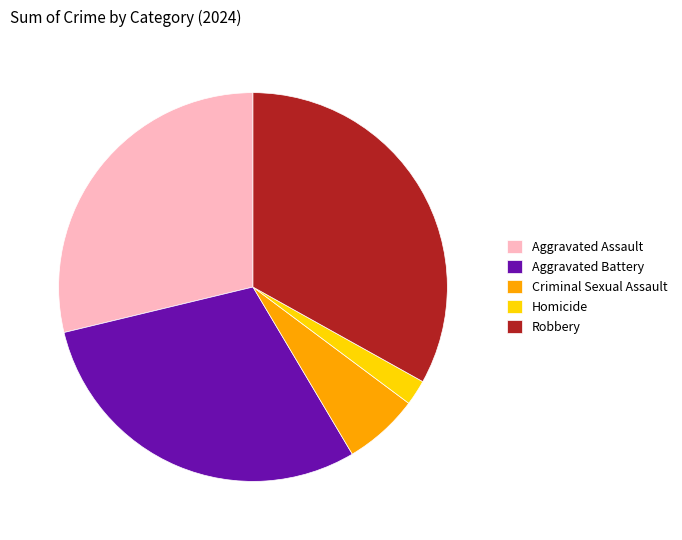

Does any single category account for the majority?

No